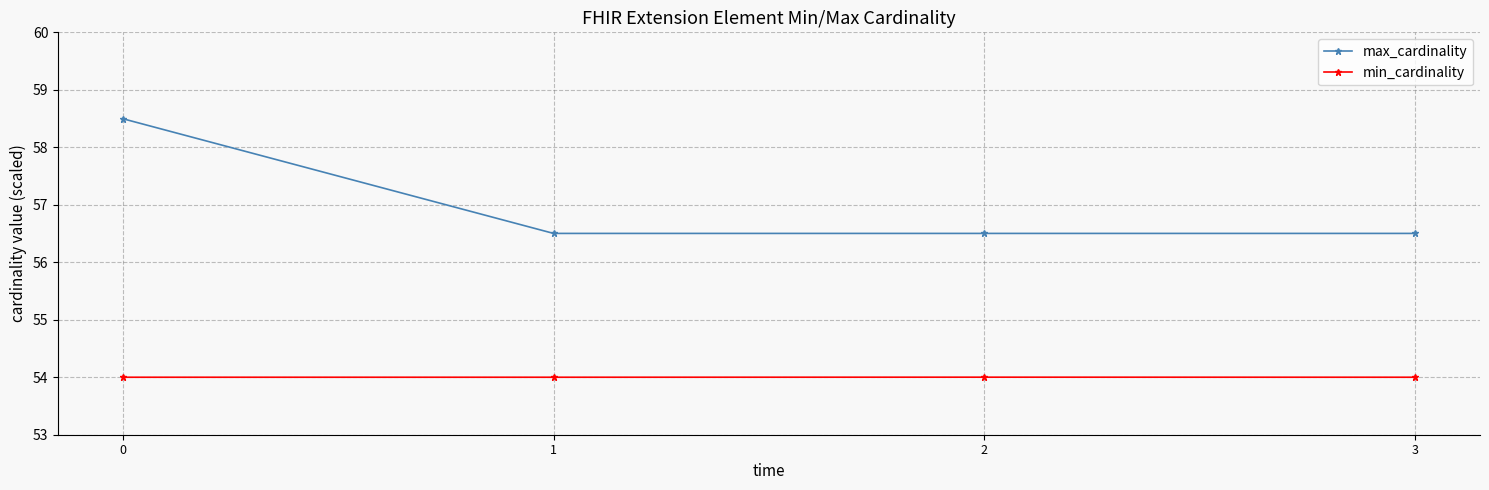

True or false: max_cardinality has more than 1 interior local peaks.

False